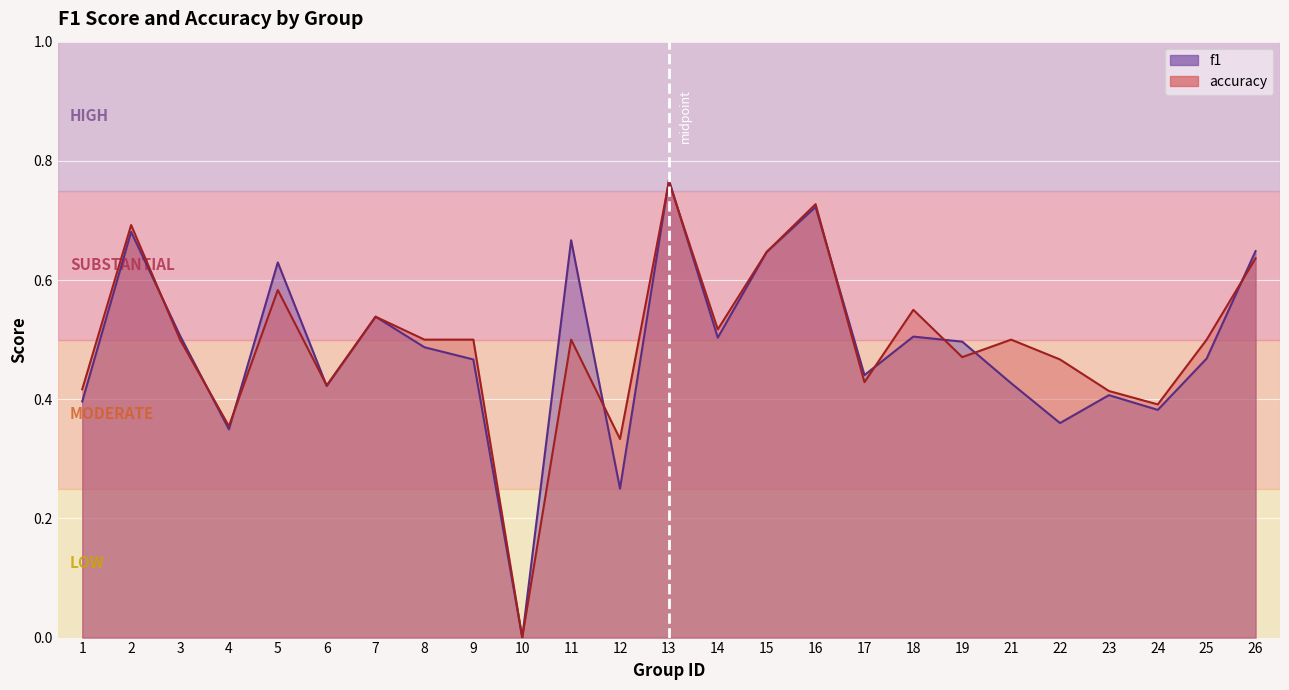

List the labels in order of f1 value, largest first.

13, 16, 2, 11, 26, 15, 5, 7, 3, 18, 14, 19, 8, 25, 9, 17, 21, 6, 23, 1, 24, 22, 4, 12, 10